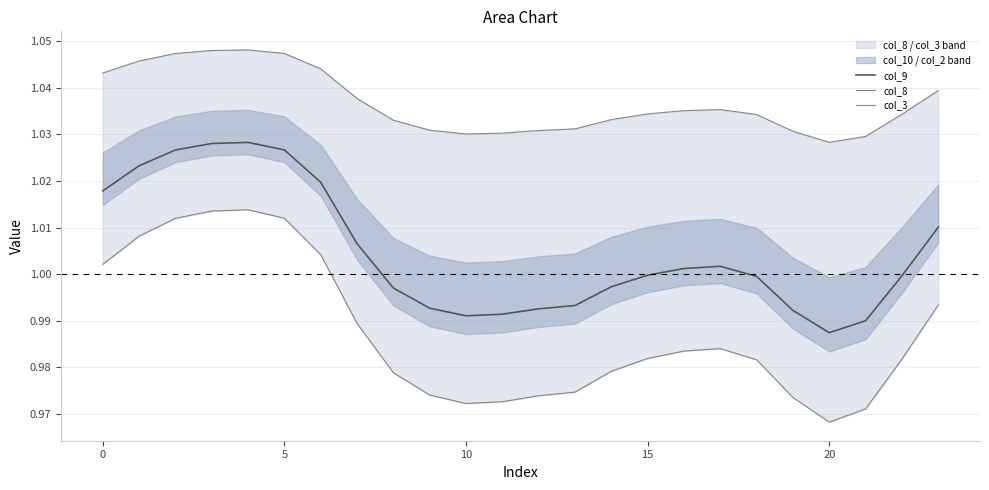

What are all the series names shown in the legend?

col_9, col_8, col_3